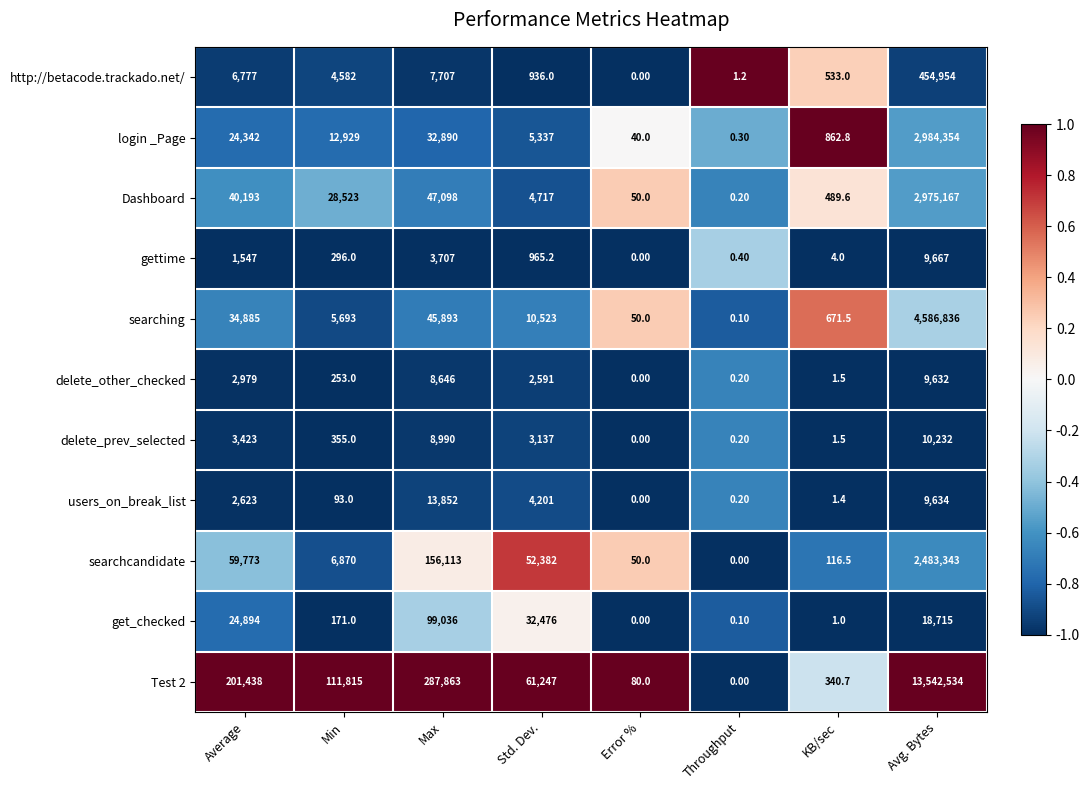

At which category does the chart reach its peak across all series?

Avg. Bytes